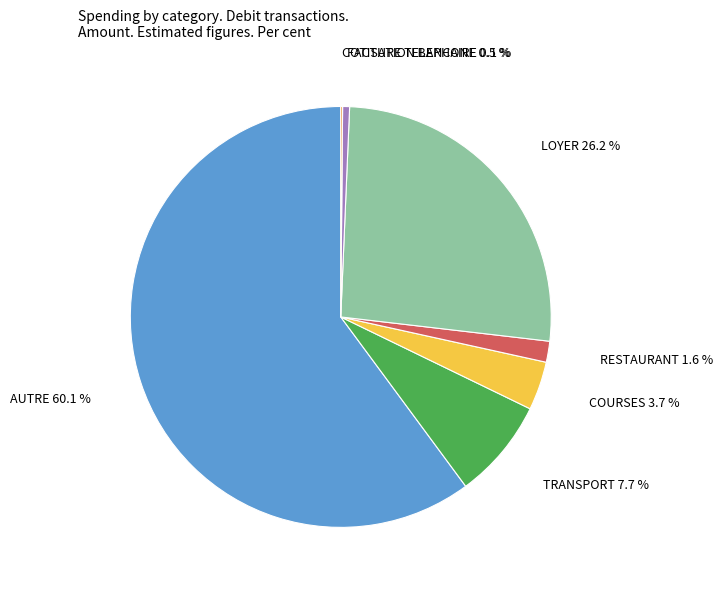

Which has a higher value, TRANSPORT 7.7 % or RESTAURANT 1.6 %?

TRANSPORT 7.7 %